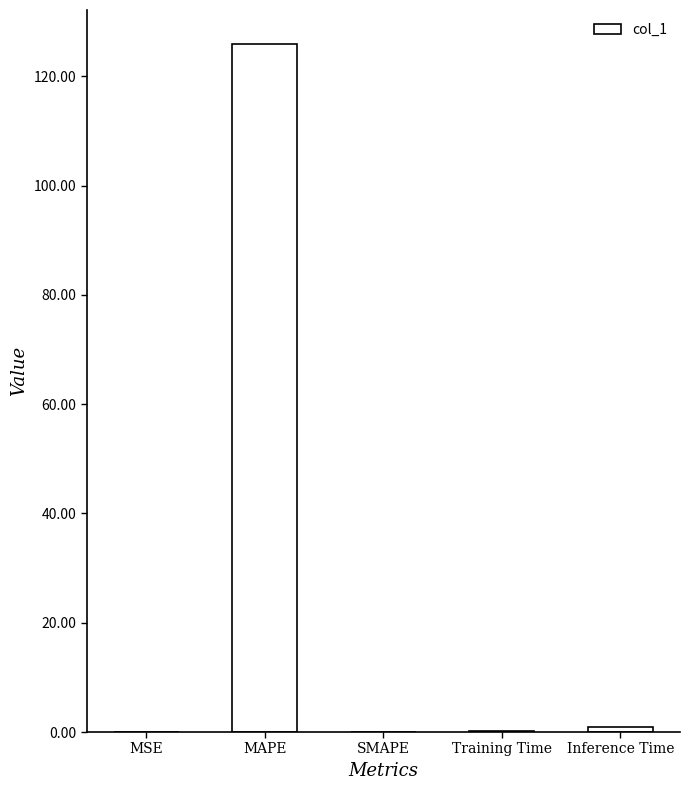

Which label corresponds to the largest value in the chart?

MAPE